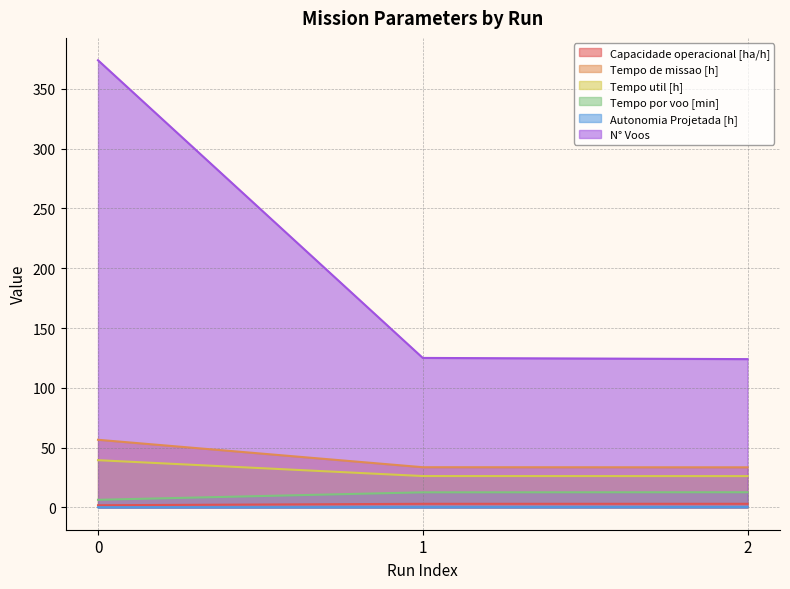

Reading left to right, what are all the values shown in this chart?

Capacidade operacional [ha/h]: 1.8	3.0	3.0
Tempo de missao [h]: 56.5	33.6	33.5
Tempo util [h]: 39.5	26.2	26.1
Tempo por voo [min]: 6.3	12.6	12.7
Autonomia Projetada [h]: 0.1	0.2	0.3
N° Voos: 374.0	125.0	124.0